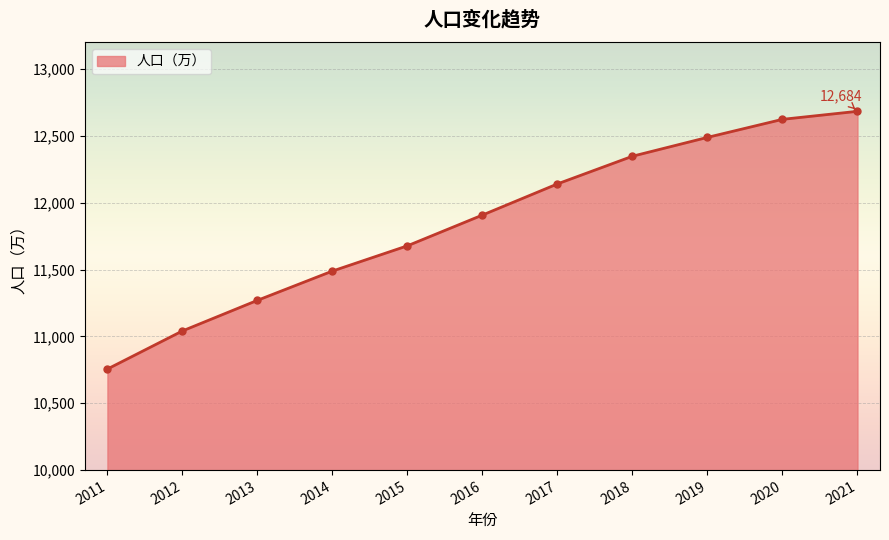

What value does the data have at 2012?

11041